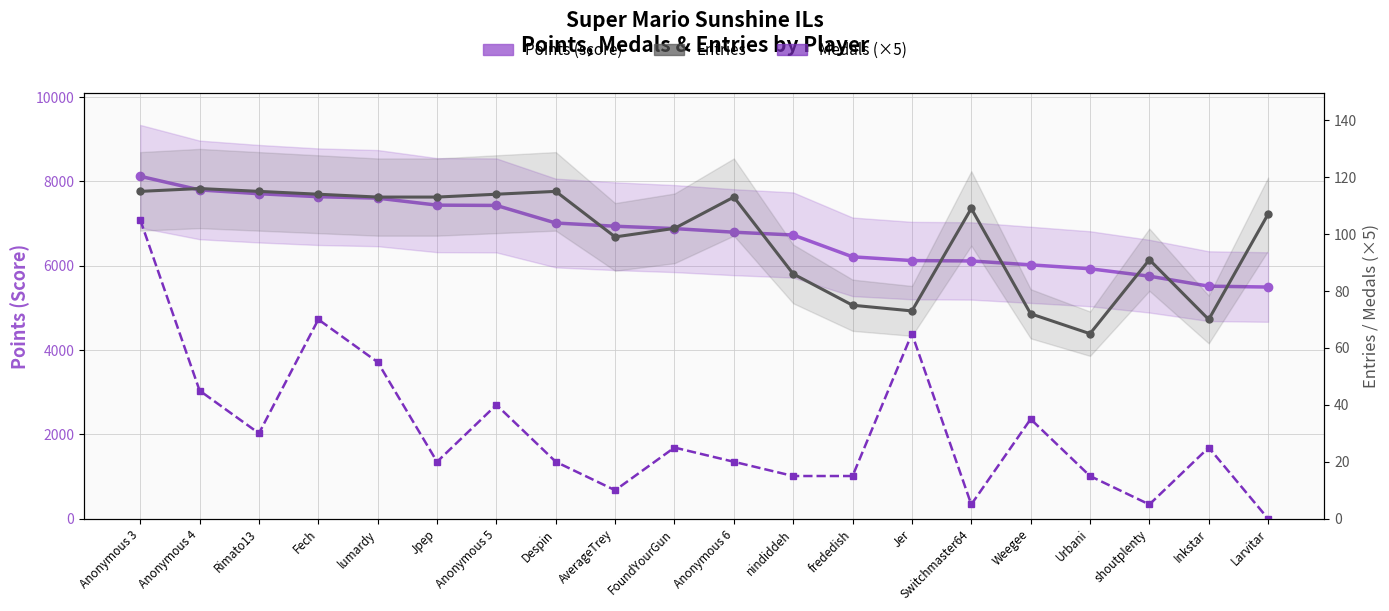

Which category has the highest value in the Medals (×5) series?

Anonymous 3